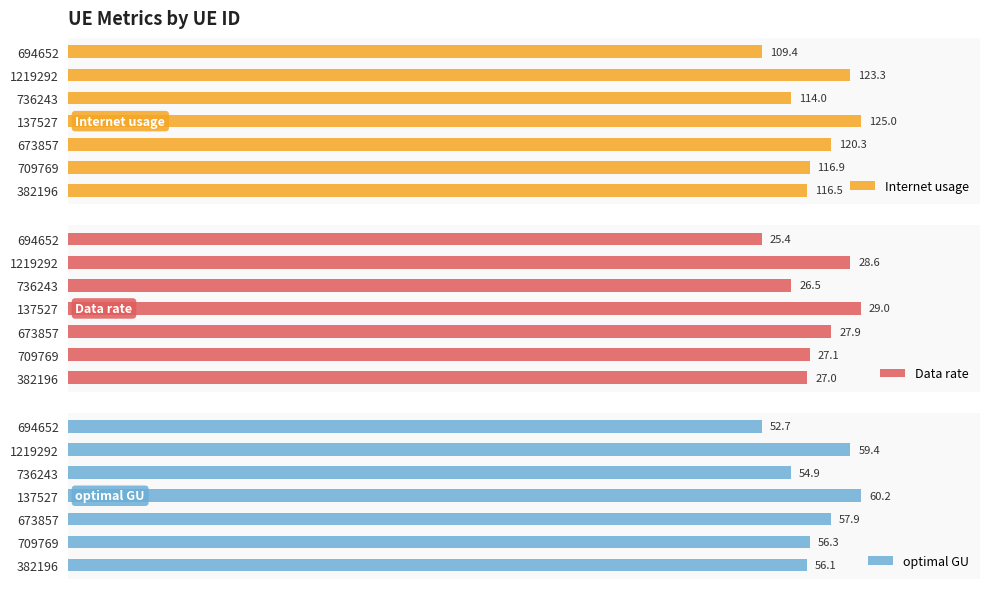

How many bars are there in total?

21